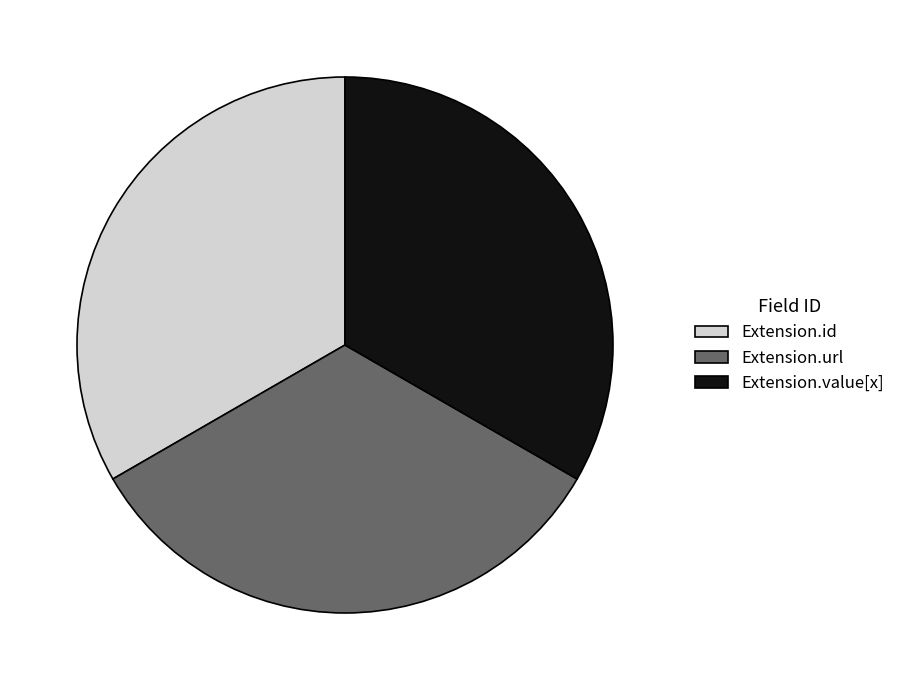

Does Extension.url represent more than half of the total?

No